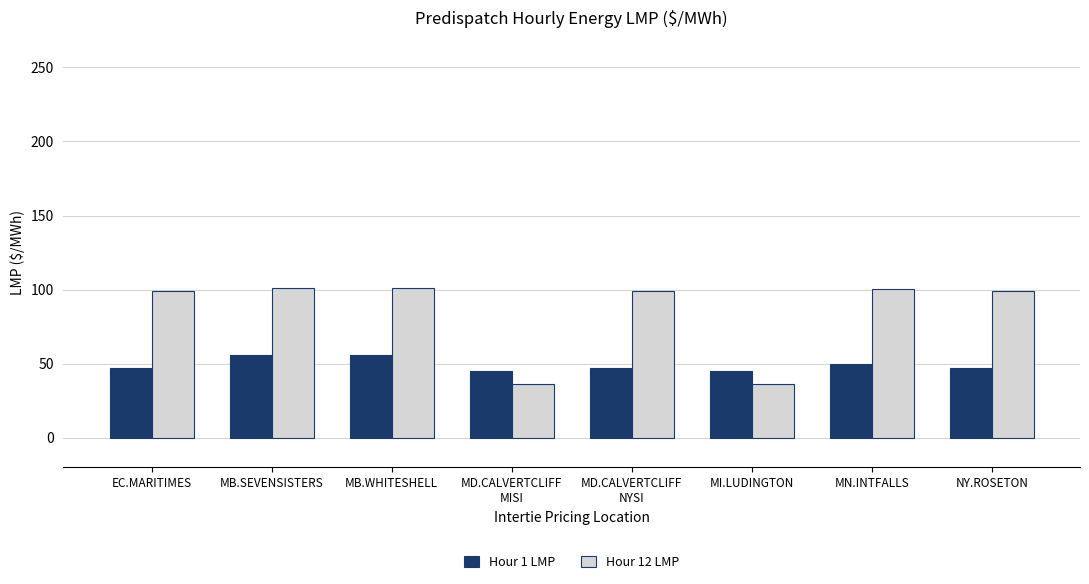

What is the difference between the second highest and minimum values in the Hour 1 LMP series?

11.0